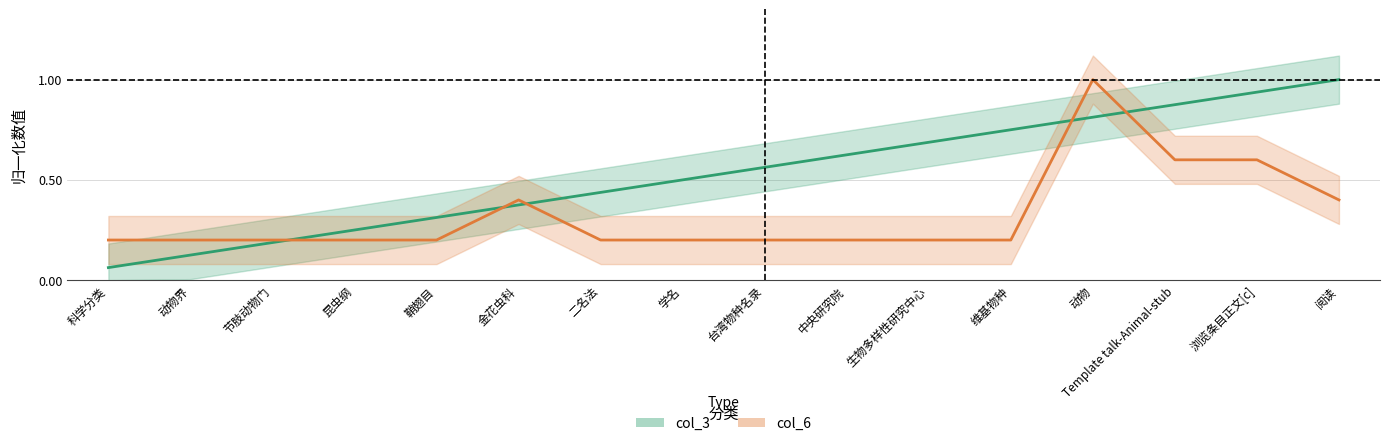

The col_6 series shows 0.6 at Template talk-Animal-stub. True or false?

True